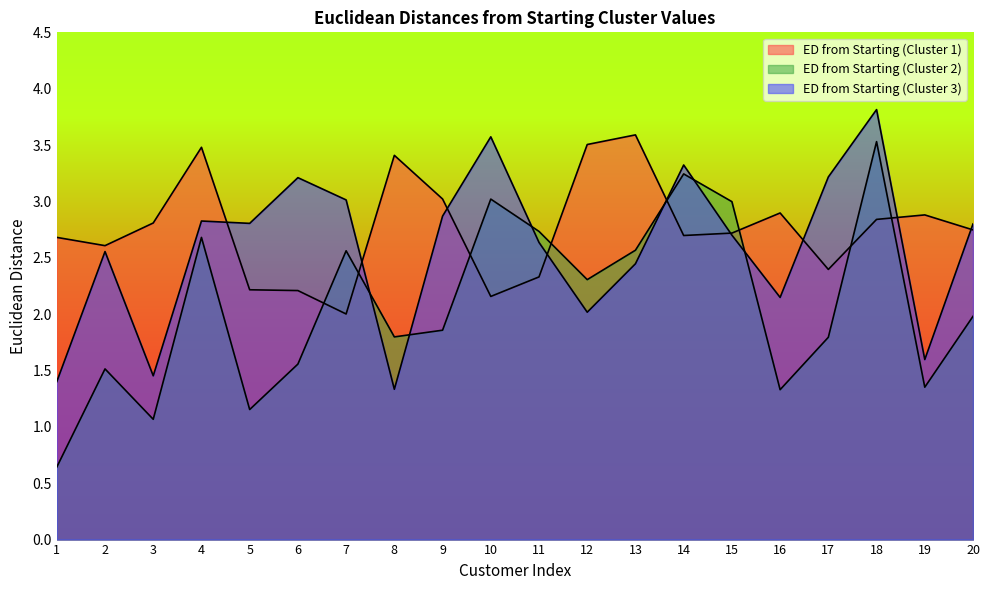

Reading left to right, extract all data points from this chart.

ED from Starting (Cluster 1): 2.7	2.6	2.8	3.5	2.2	2.2	2.0	3.4	3.0	2.2	2.3	3.5	3.6	2.7	2.7	2.9	2.4	2.8	2.9	2.7
ED from Starting (Cluster 2): 0.6	1.5	1.1	2.7	1.2	1.6	2.6	1.8	1.9	3.0	2.7	2.3	2.6	3.2	3.0	1.3	1.8	3.5	1.4	2.0
ED from Starting (Cluster 3): 1.4	2.6	1.5	2.8	2.8	3.2	3.0	1.3	2.9	3.6	2.6	2.0	2.4	3.3	2.7	2.1	3.2	3.8	1.6	2.8